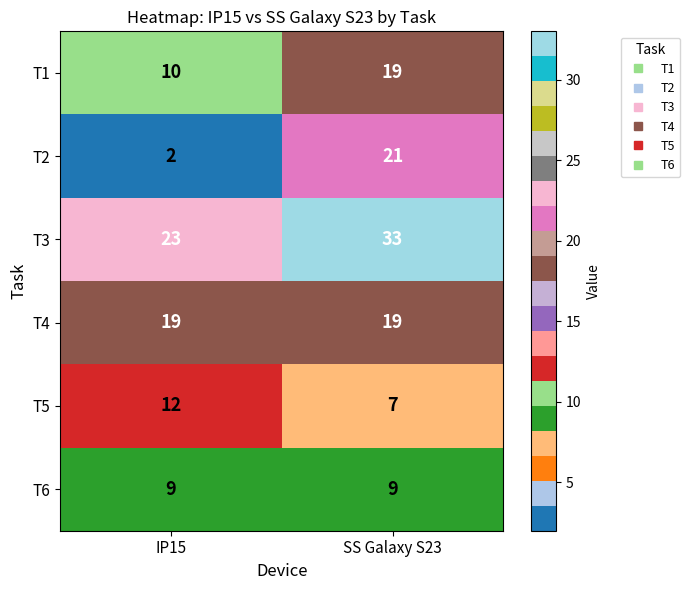

Which series has the widest spread of values?

T2